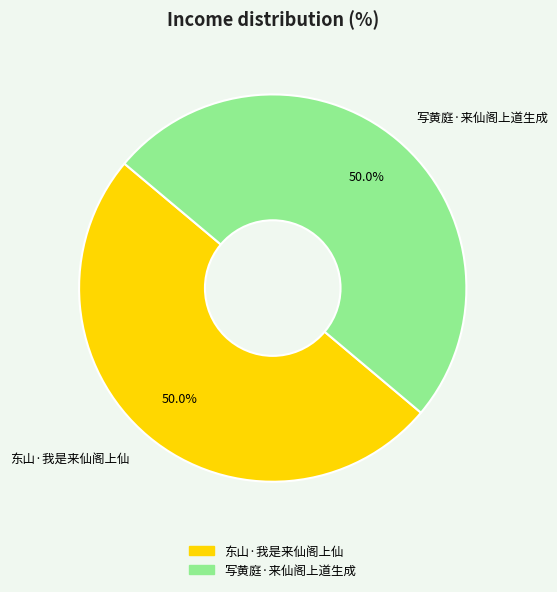

What percentage is the 东山·我是来仙阁上仙 slice, to the nearest percent?

50%